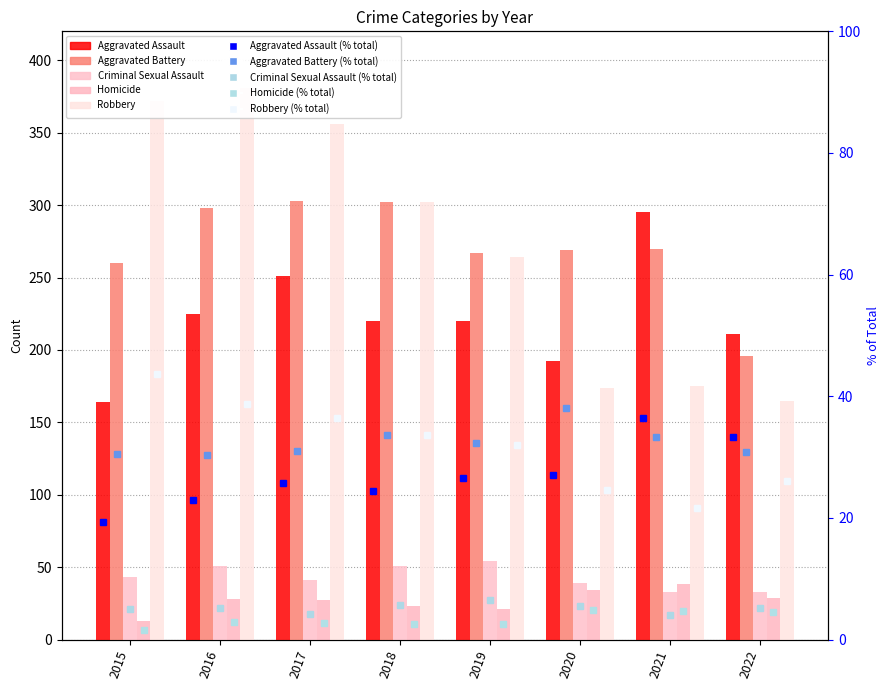

Rank the series at 2015 from highest to lowest value.

Robbery, Aggravated Battery, Aggravated Assault, Criminal Sexual Assault, Homicide